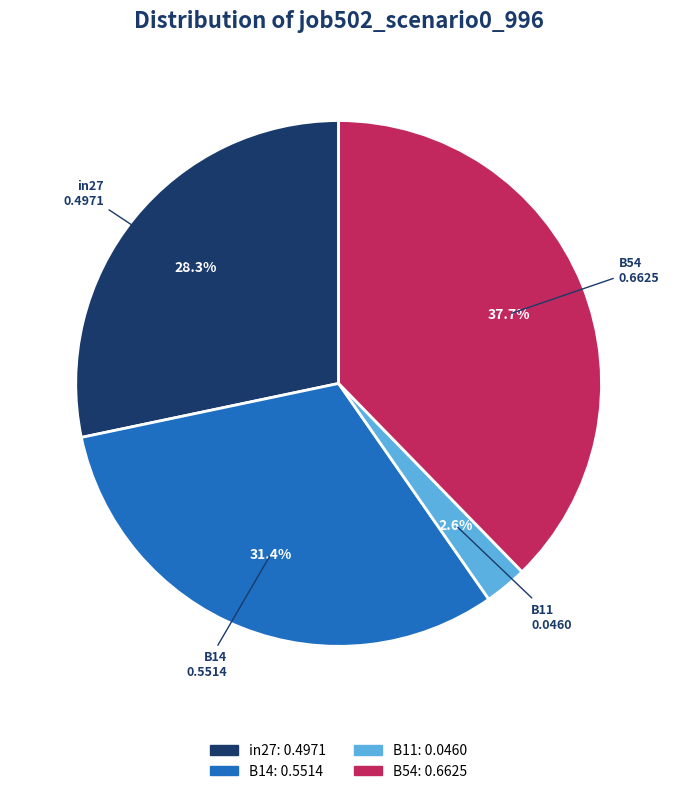

To the nearest percent, what is the difference between the largest and smallest slice percentages?

35%